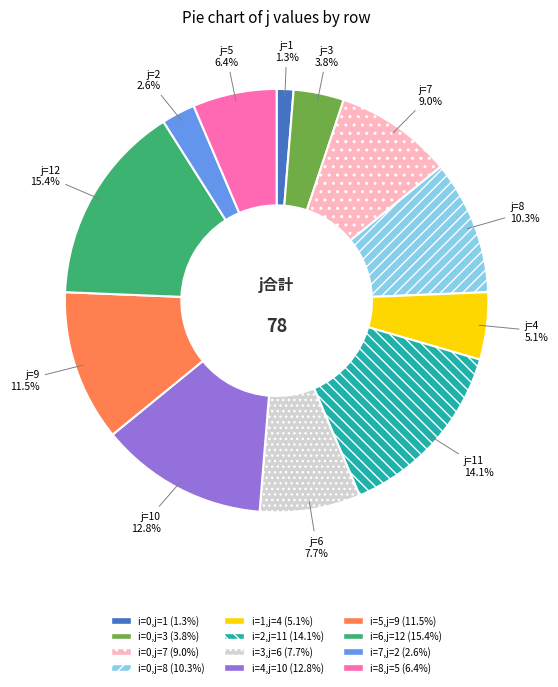

Is there any slice that represents more than half of the pie?

No